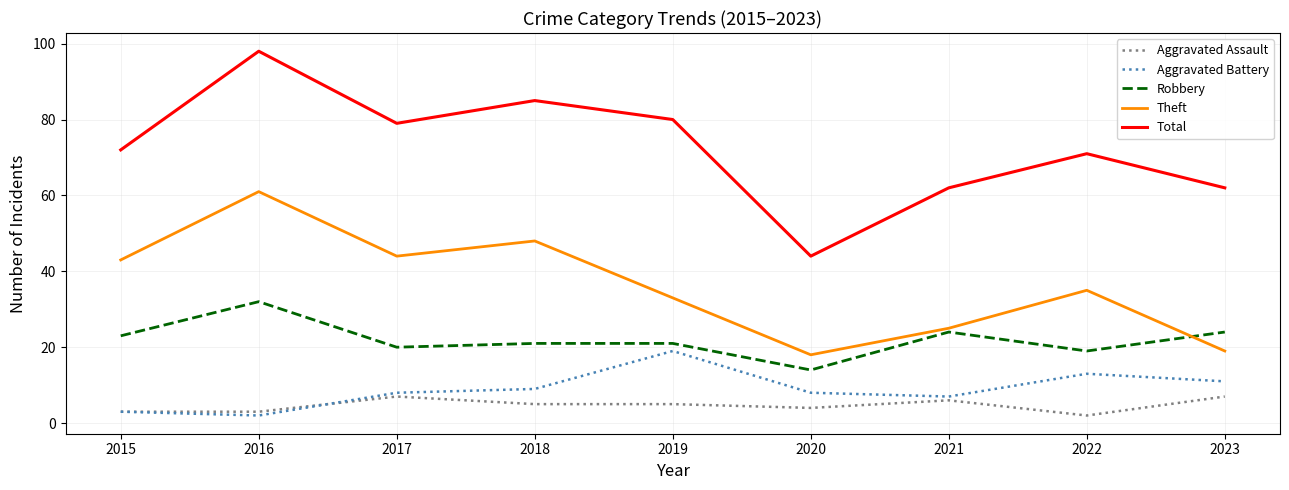

True or false: Aggravated Assault and Total cross at least once.

False